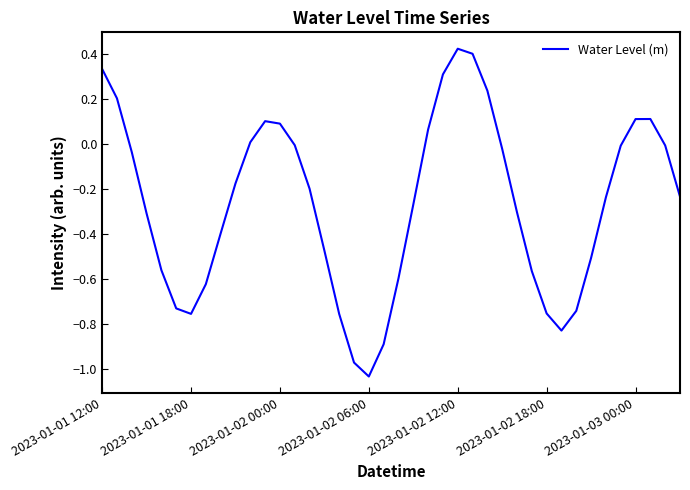

What is the greatest value displayed?

0.4